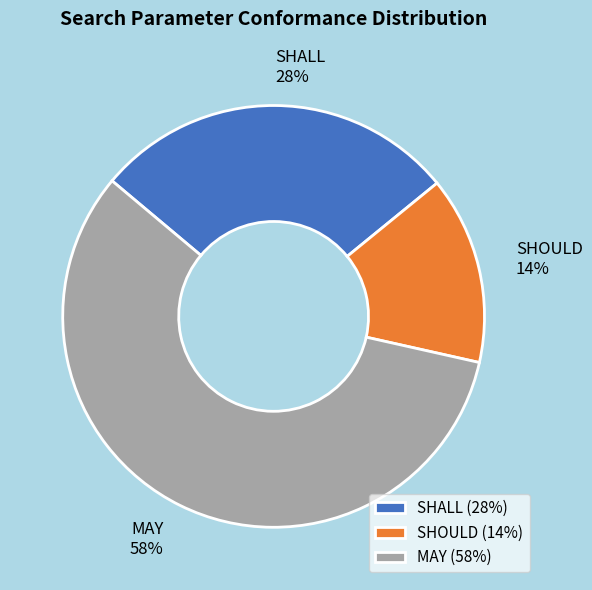

Is it true that SHALL is 13% of the pie?

False